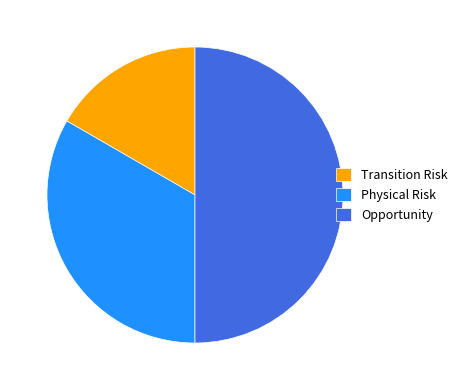

How many slices are in this pie chart?

3